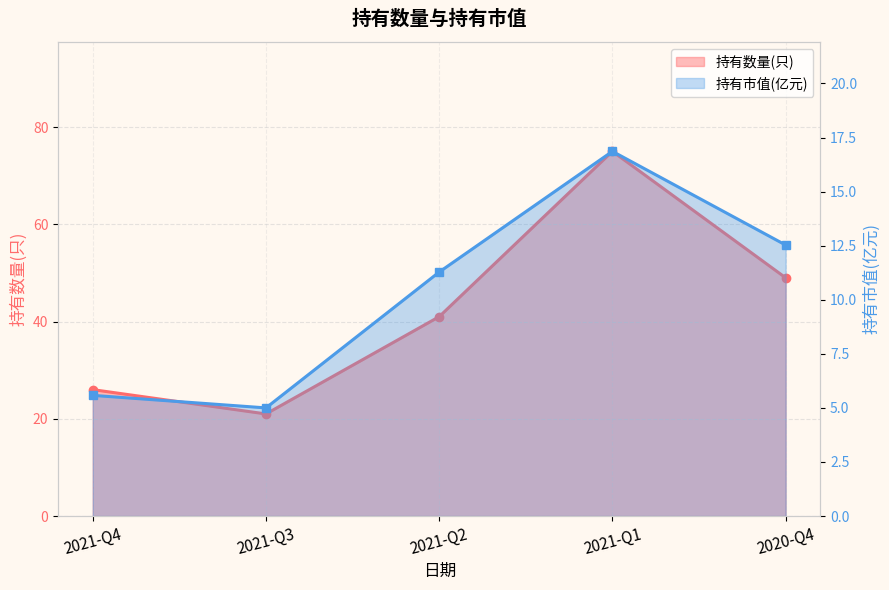

True or false: 持有数量(只) and 持有市值(亿元) intersect in this chart.

False